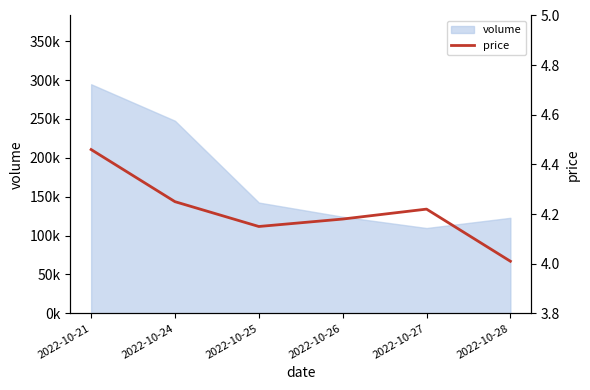

What is the greatest value displayed?

4.5